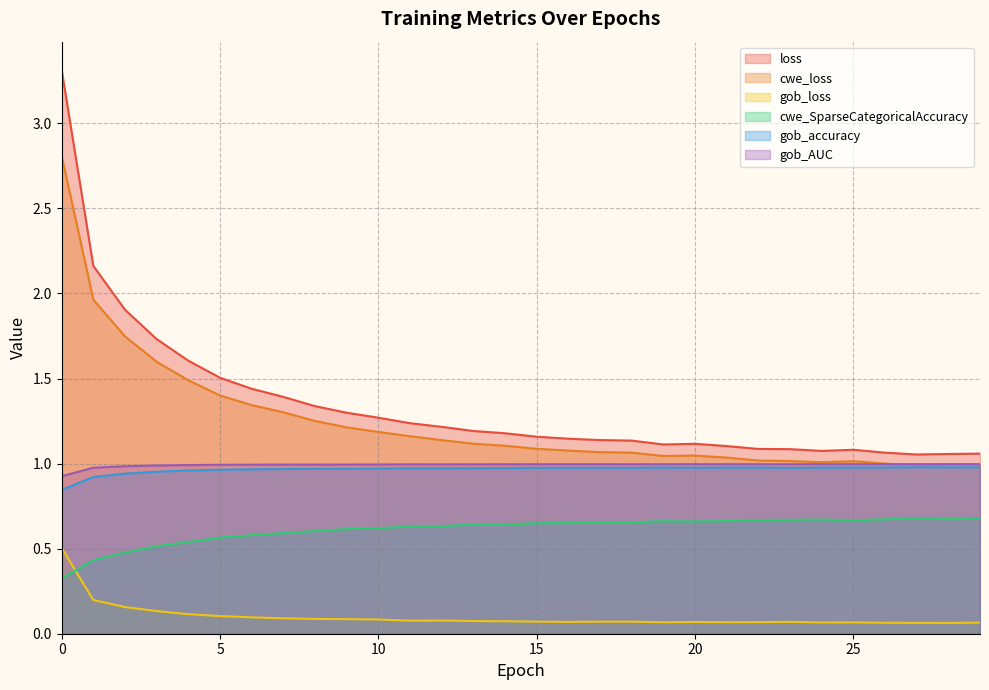

Reading left to right, list all the values displayed in this chart.

loss: 0=3.3	1=2.2	2=1.9	3=1.7	4=1.6	5=1.5	6=1.4	7=1.4	8=1.3	9=1.3	10=1.3	11=1.2	12=1.2	13=1.2	14=1.2	15=1.2	16=1.1	17=1.1	18=1.1	19=1.1	20=1.1	21=1.1	22=1.1	23=1.1	24=1.1	25=1.1	26=1.1	27=1.1	28=1.1	29=1.1
cwe_loss: 0=2.8	1=2.0	2=1.7	3=1.6	4=1.5	5=1.4	6=1.3	7=1.3	8=1.3	9=1.2	10=1.2	11=1.2	12=1.1	13=1.1	14=1.1	15=1.1	16=1.1	17=1.1	18=1.1	19=1.0	20=1.0	21=1.0	22=1.0	23=1.0	24=1.0	25=1.0	26=1.0	27=1.0	28=1.0	29=1.0
gob_loss: 0=0.5	1=0.2	2=0.2	3=0.1	4=0.1	5=0.1	6=0.1	7=0.1	8=0.1	9=0.1	10=0.1	11=0.1	12=0.1	13=0.1	14=0.1	15=0.1	16=0.1	17=0.1	18=0.1	19=0.1	20=0.1	21=0.1	22=0.1	23=0.1	24=0.1	25=0.1	26=0.1	27=0.1	28=0.1	29=0.1
cwe_SparseCategoricalAccuracy: 0=0.3	1=0.4	2=0.5	3=0.5	4=0.5	5=0.6	6=0.6	7=0.6	8=0.6	9=0.6	10=0.6	11=0.6	12=0.6	13=0.6	14=0.6	15=0.6	16=0.7	17=0.7	18=0.7	19=0.7	20=0.7	21=0.7	22=0.7	23=0.7	24=0.7	25=0.7	26=0.7	27=0.7	28=0.7	29=0.7
gob_accuracy: 0=0.8	1=0.9	2=0.9	3=1.0	4=1.0	5=1.0	6=1.0	7=1.0	8=1.0	9=1.0	10=1.0	11=1.0	12=1.0	13=1.0	14=1.0	15=1.0	16=1.0	17=1.0	18=1.0	19=1.0	20=1.0	21=1.0	22=1.0	23=1.0	24=1.0	25=1.0	26=1.0	27=1.0	28=1.0	29=1.0
gob_AUC: 0=0.9	1=1.0	2=1.0	3=1.0	4=1.0	5=1.0	6=1.0	7=1.0	8=1.0	9=1.0	10=1.0	11=1.0	12=1.0	13=1.0	14=1.0	15=1.0	16=1.0	17=1.0	18=1.0	19=1.0	20=1.0	21=1.0	22=1.0	23=1.0	24=1.0	25=1.0	26=1.0	27=1.0	28=1.0	29=1.0